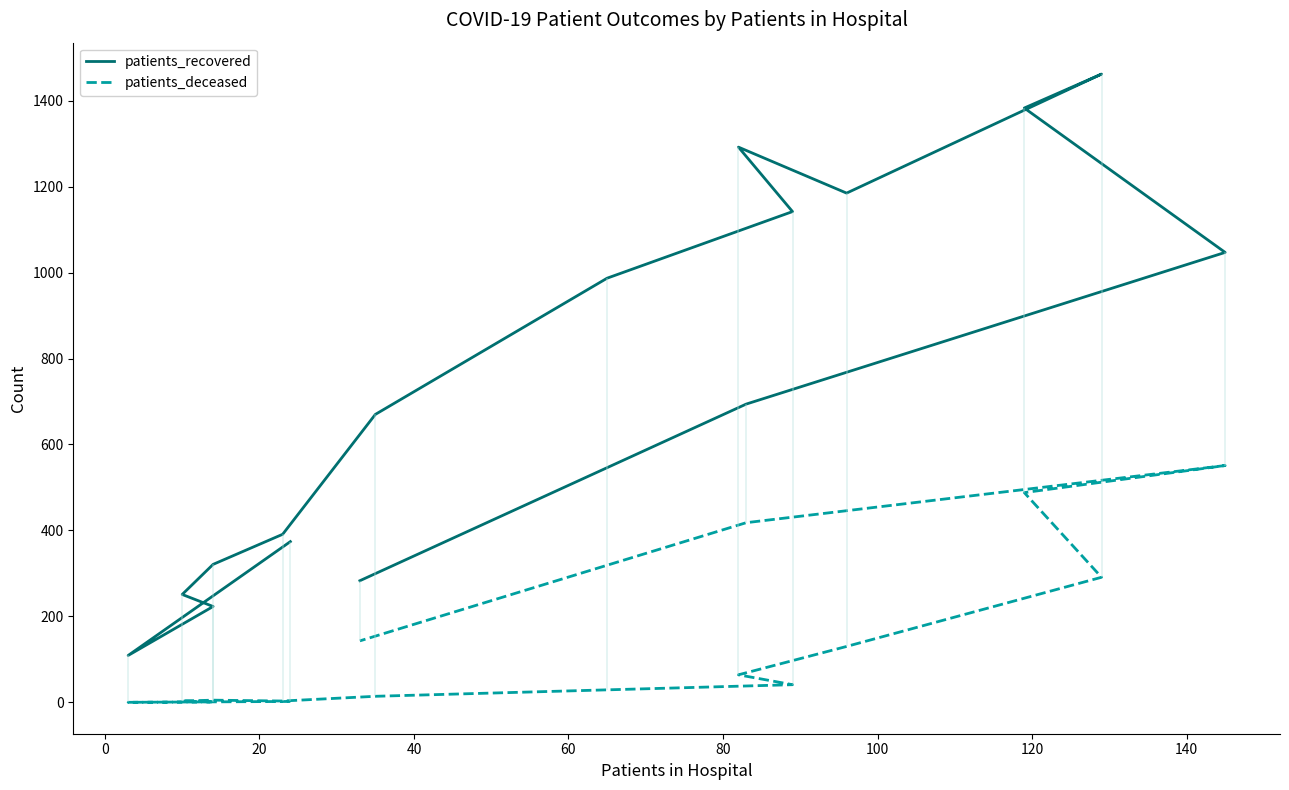

What is the difference between the highest and lowest values at 0?

109